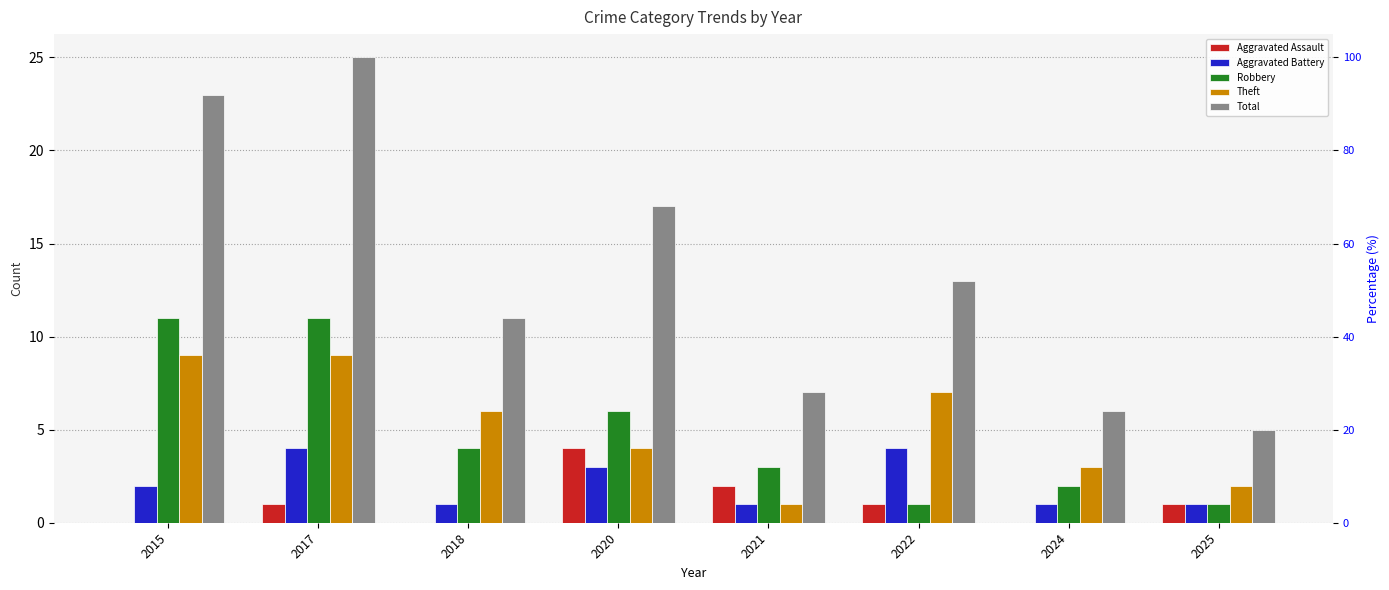

What is the difference between the highest and lowest values at 2015?

23